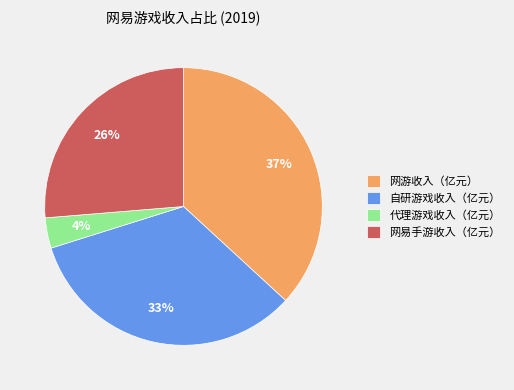

To the nearest percent, what portion does 网游收入（亿元） represent?

37%